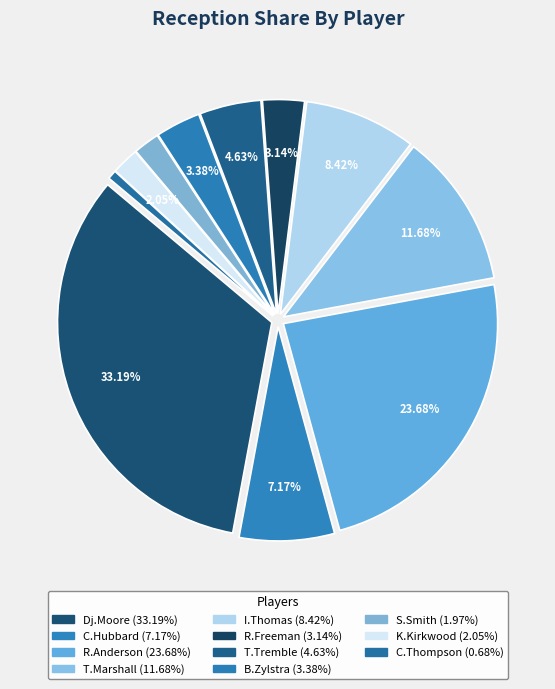

Is it true that C.Thompson is 7% of the pie?

False